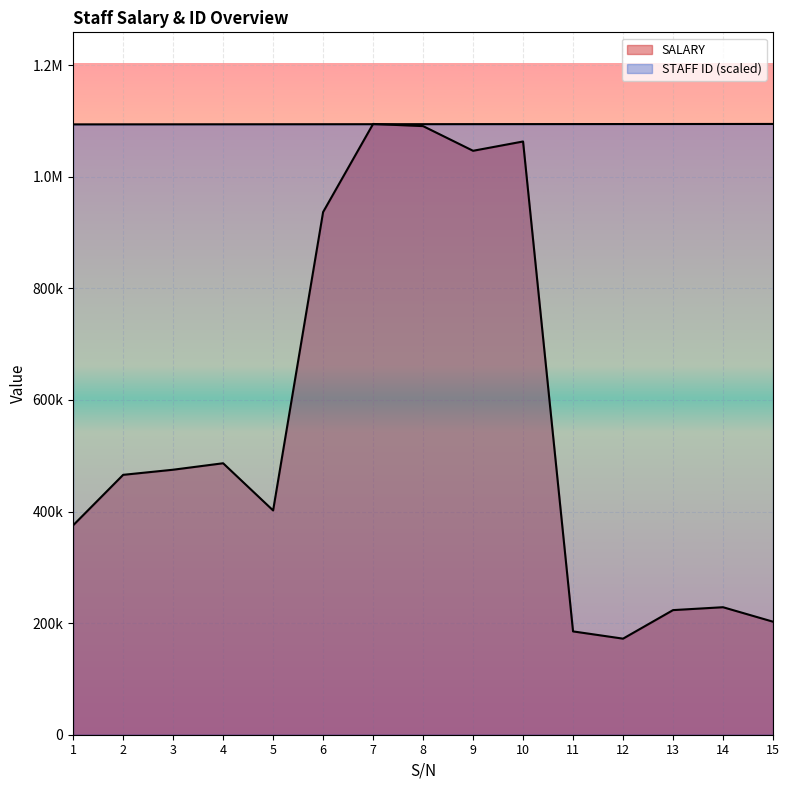

At which label does STAFF ID reach its peak?

15